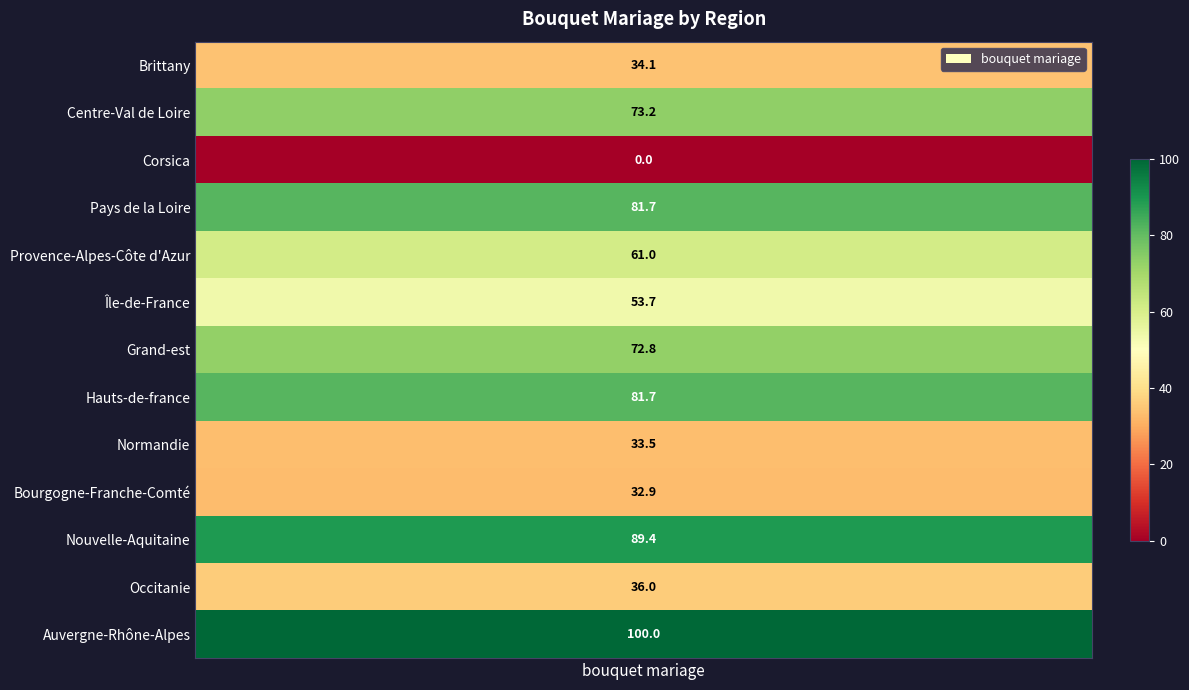

What is the ratio of the value at Provence-Alpes-Côte d'Azur to the value at Bourgogne-Franche-Comté?

1.9